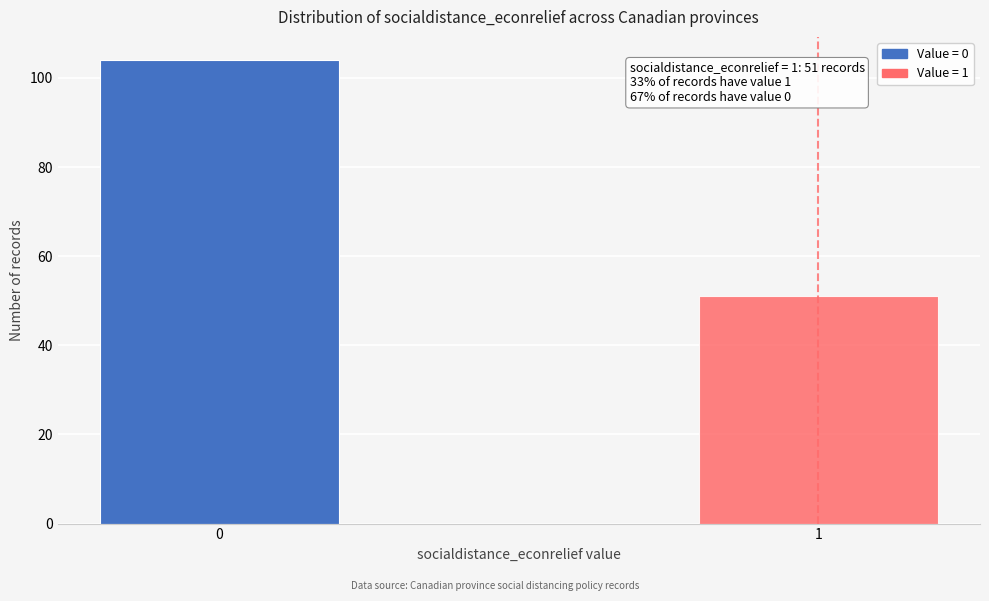

Reading left to right, list all the values displayed in this chart.

104	51